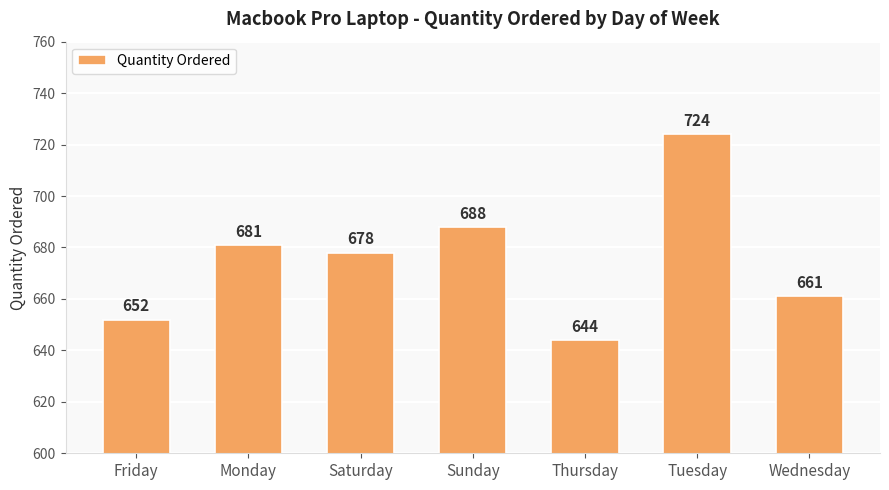

The value at Thursday is 200. True or false?

False